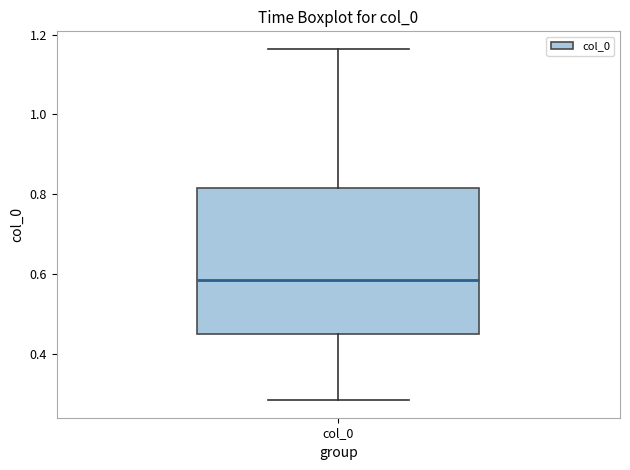

Transcribe this box plot: give where the median line is, the range the box spans, and where the two whiskers end, as read against the y-axis. The values are not printed on the chart, so give them approximately, as read against the axis.

median 0.58, box 0.44 to 0.82, whiskers 0.28 to 1.16